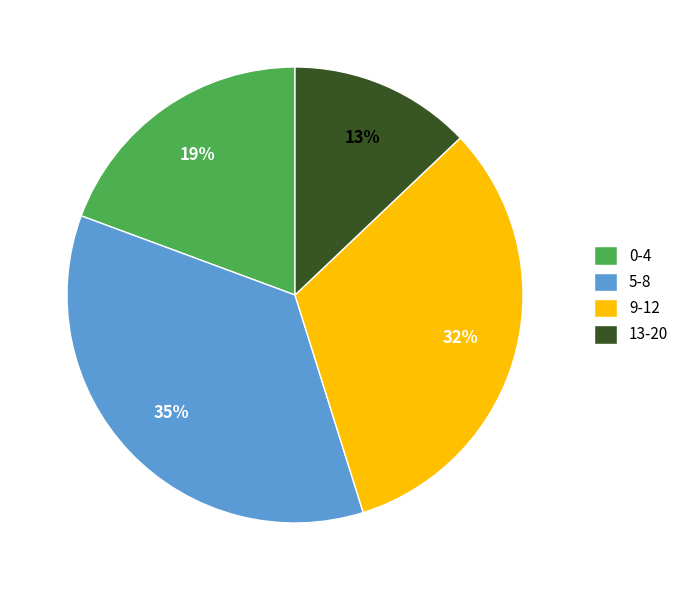

Approximately how many times larger is the value at 0-4 compared to 5-8?

0.5